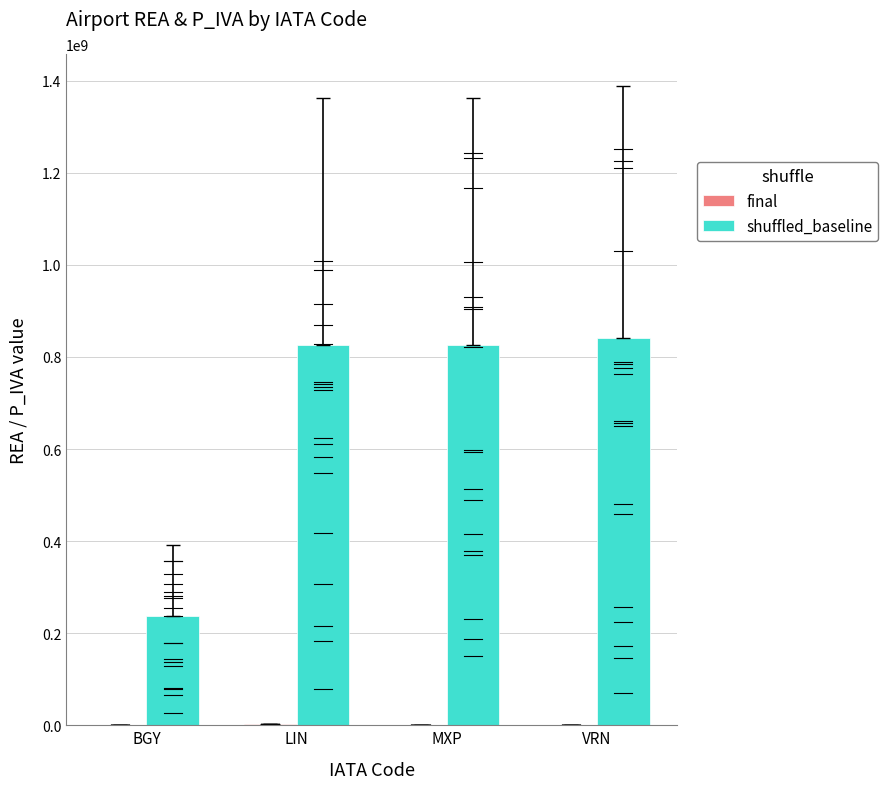

True or false: shuffled_baseline has a value of 323483493 at MXP.

False